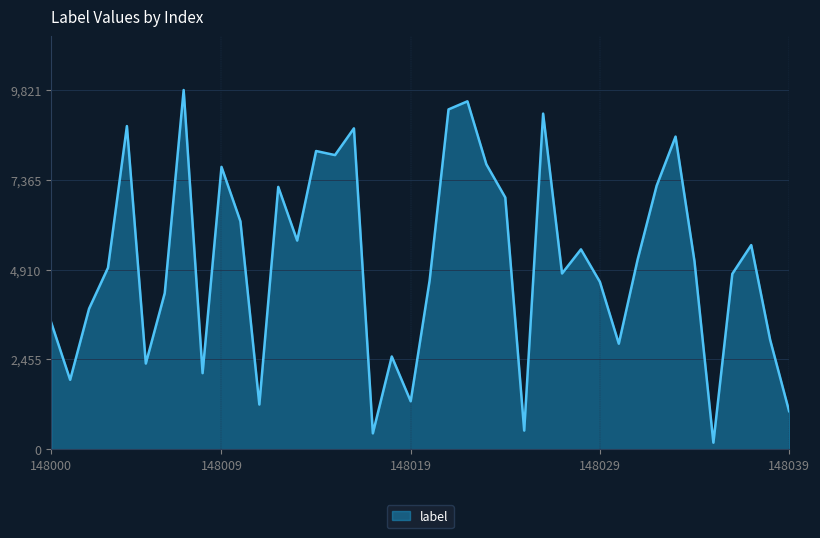

Does the chart display data point markers on the line(s)?

No